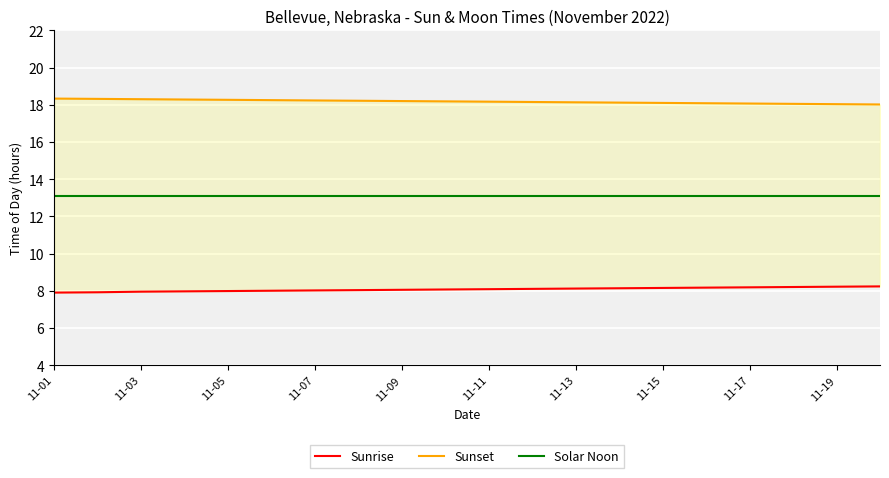

Count the number of data series in this chart.

3